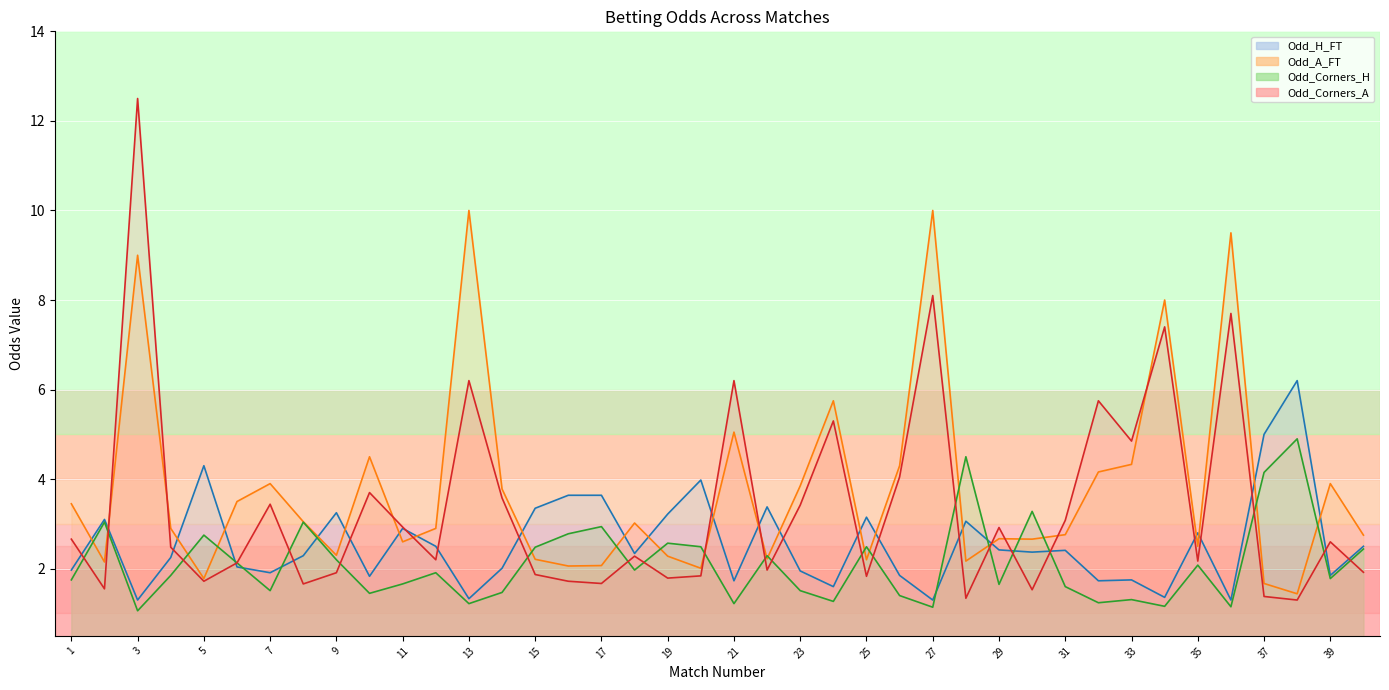

Between 14 and 5, which is larger?

5